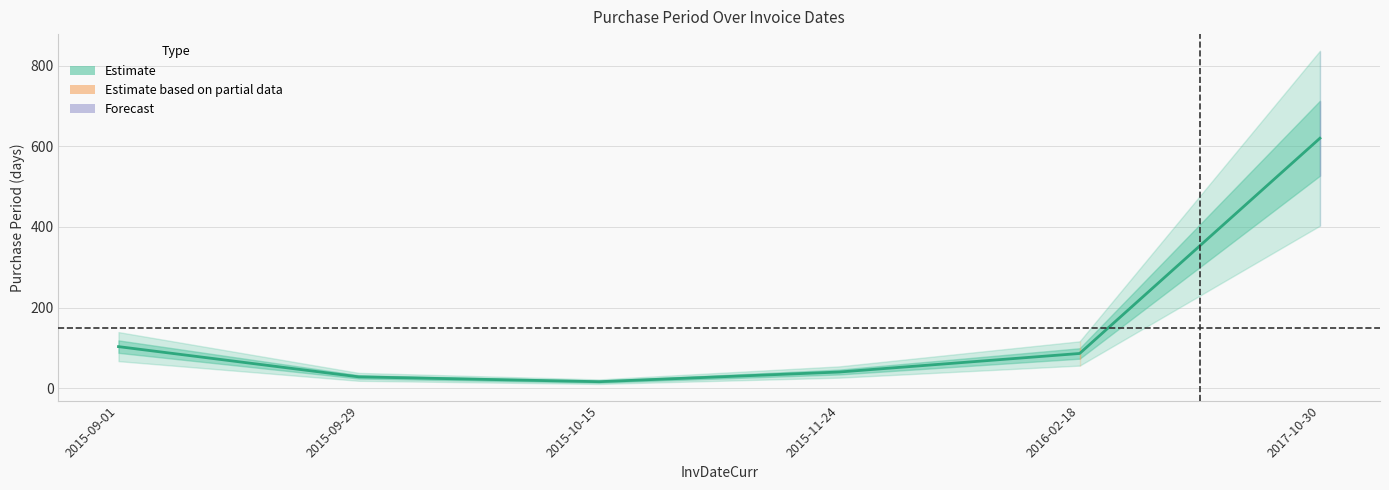

Read the value at 2015-09-01.

103